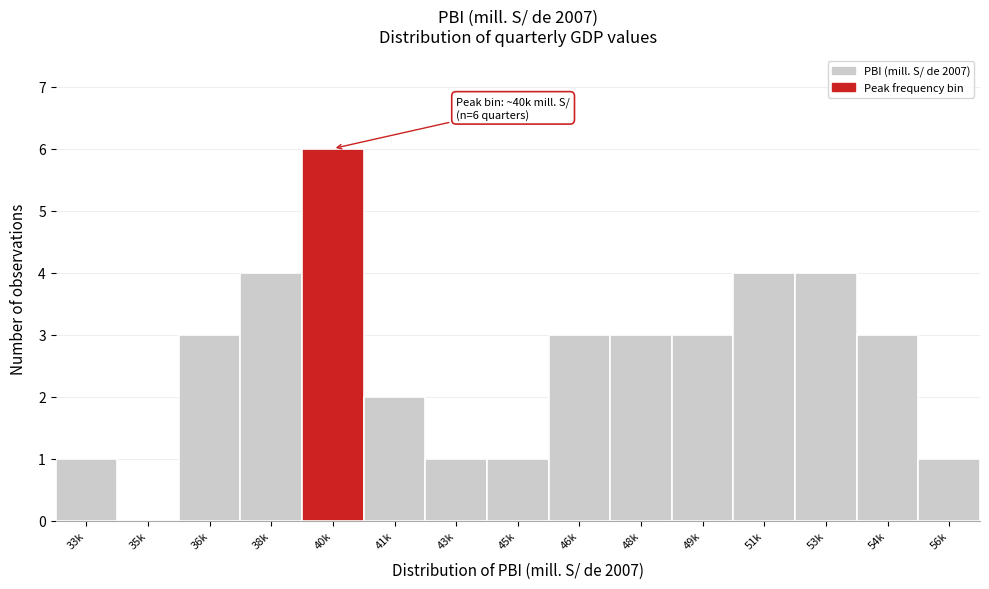

Reading left to right, transcribe all the data shown in this chart.

33k=1	35k=0	36k=3	38k=4	40k=6	41k=2	43k=1	45k=1	46k=3	48k=3	49k=3	51k=4	53k=4	54k=3	56k=1